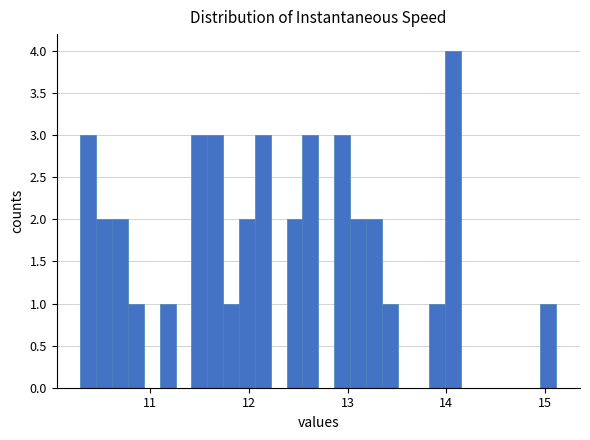

Read against the x-axis, roughly where is the centre of the tallest bar?

14.1